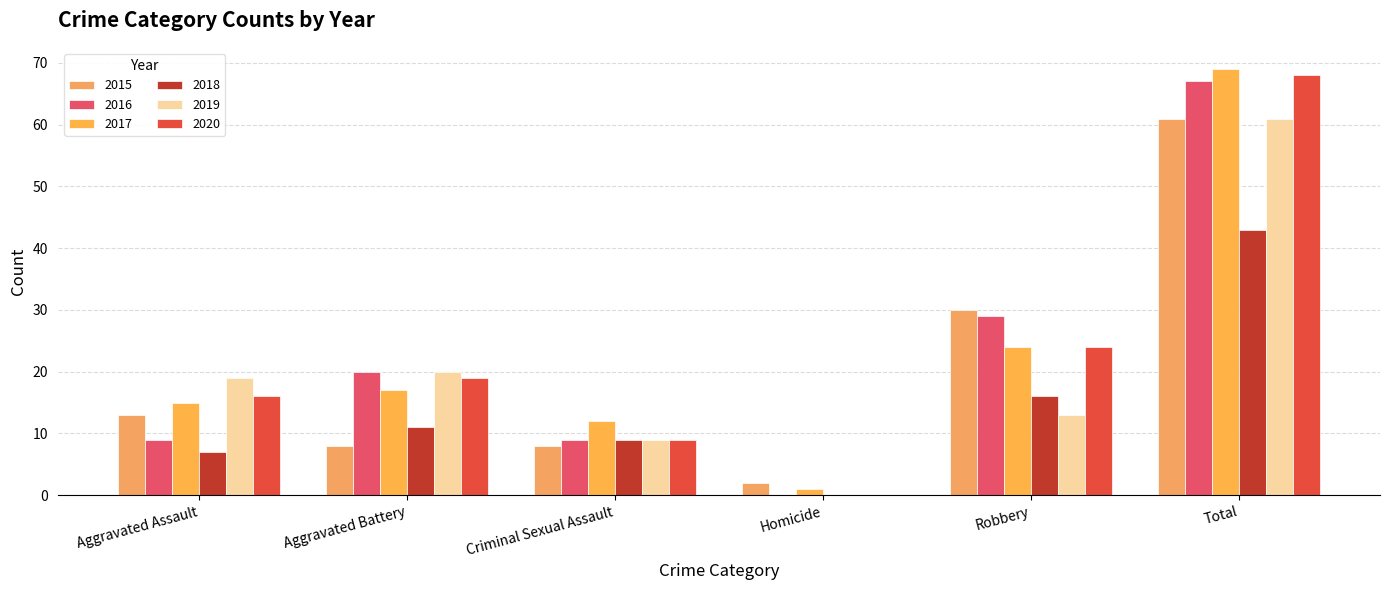

What is the maximum value shown in the chart?

69